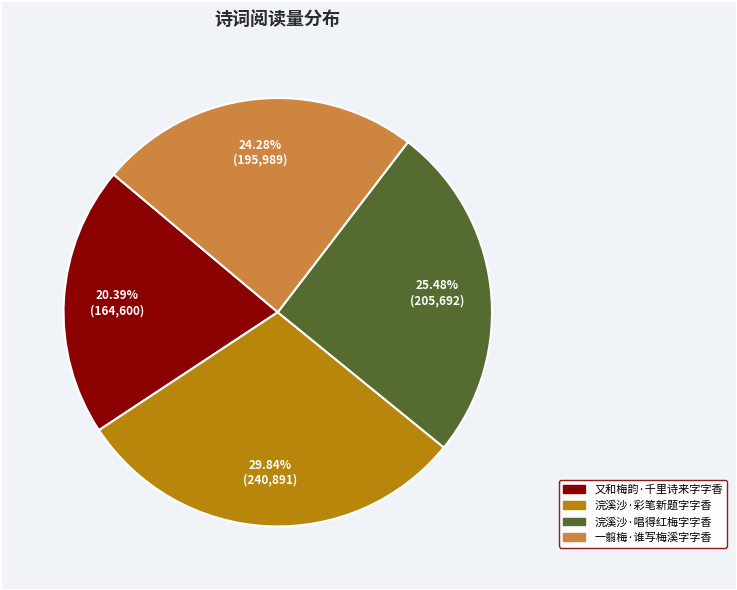

The 一翦梅·谁写梅溪字字香 slice represents 11% of the pie. True or false?

False